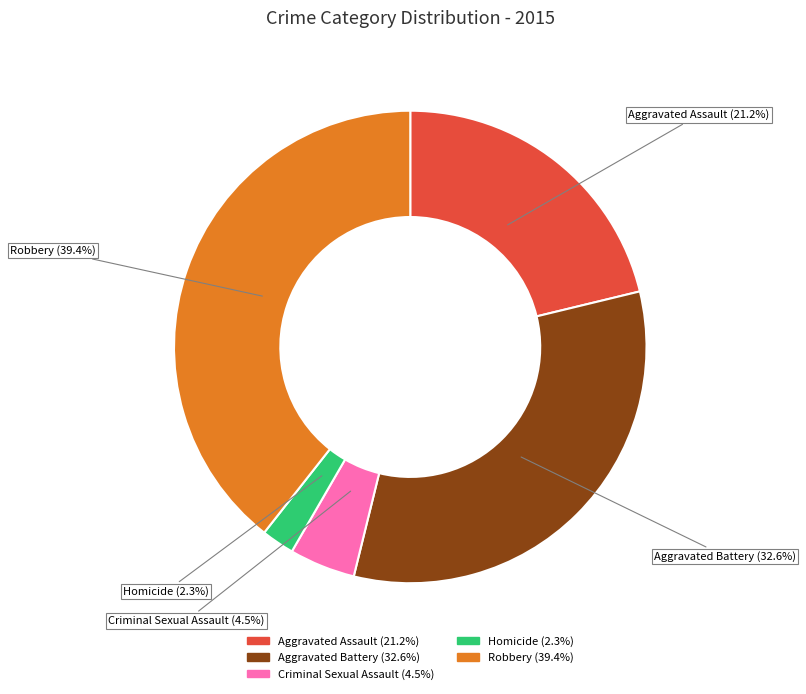

What is the largest slice in the pie chart?

Robbery